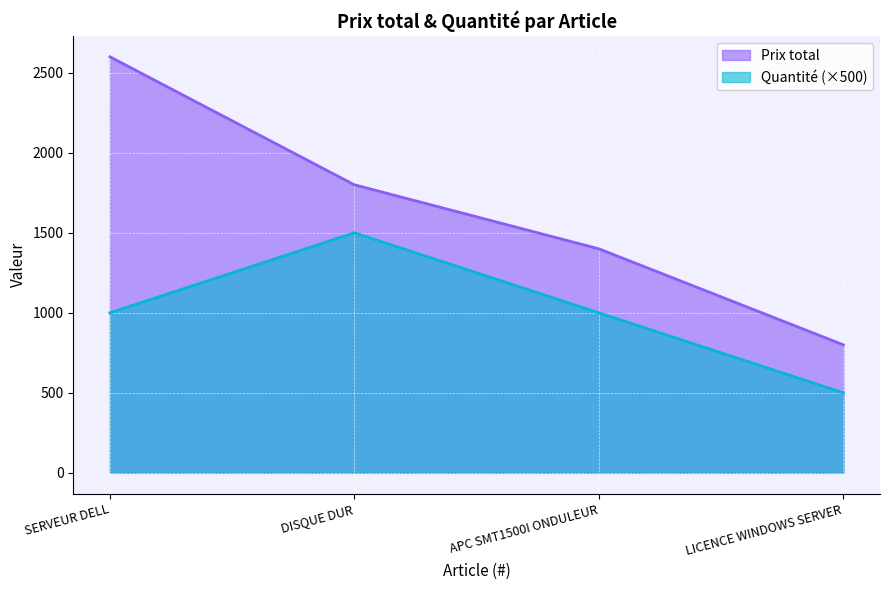

True or false: Prix total and Quantité cross at least once.

False